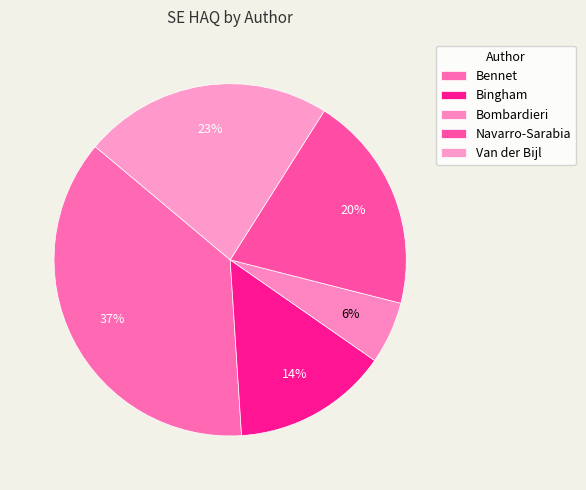

Which category has the biggest portion of the pie?

Bennet